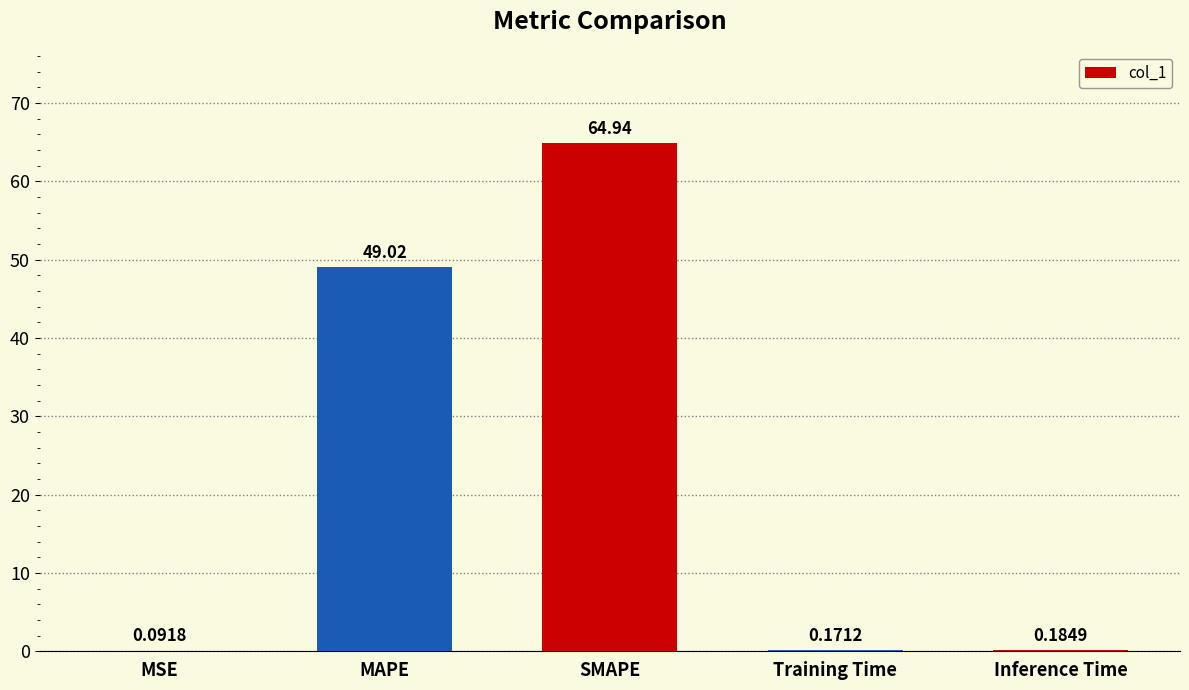

Are the bars grouped side by side (vs. stacked)?

No